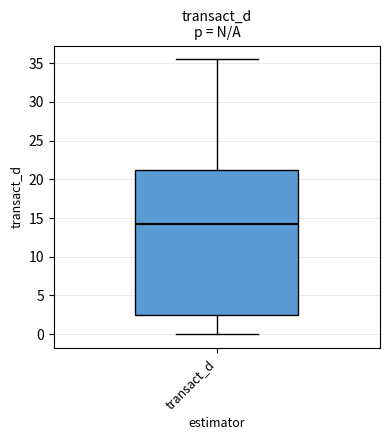

Read this box plot against the y-axis: the position of the median line, the range covered by the box, and the ends of both whiskers. The values are not printed on the chart, so give them approximately, as read against the axis.

median 14.0, box 2.5 to 21.5, whiskers 0.0 to 35.5